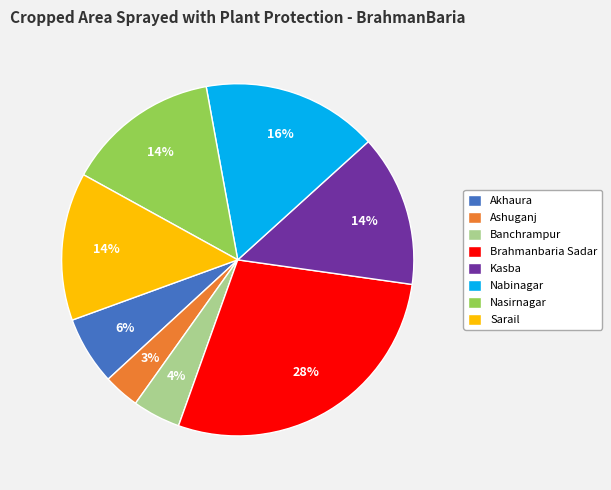

Is the sum of Ashuganj and Nabinagar greater than half?

No